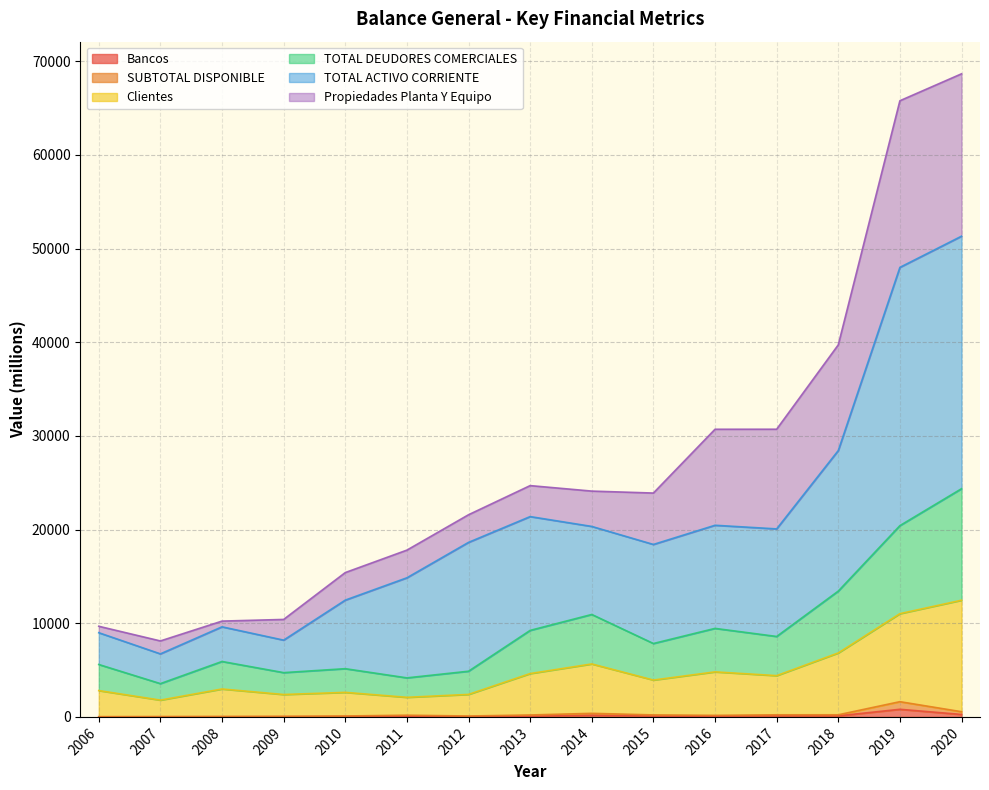

Is it true that Bancos equals 5.5 at 2006?

True